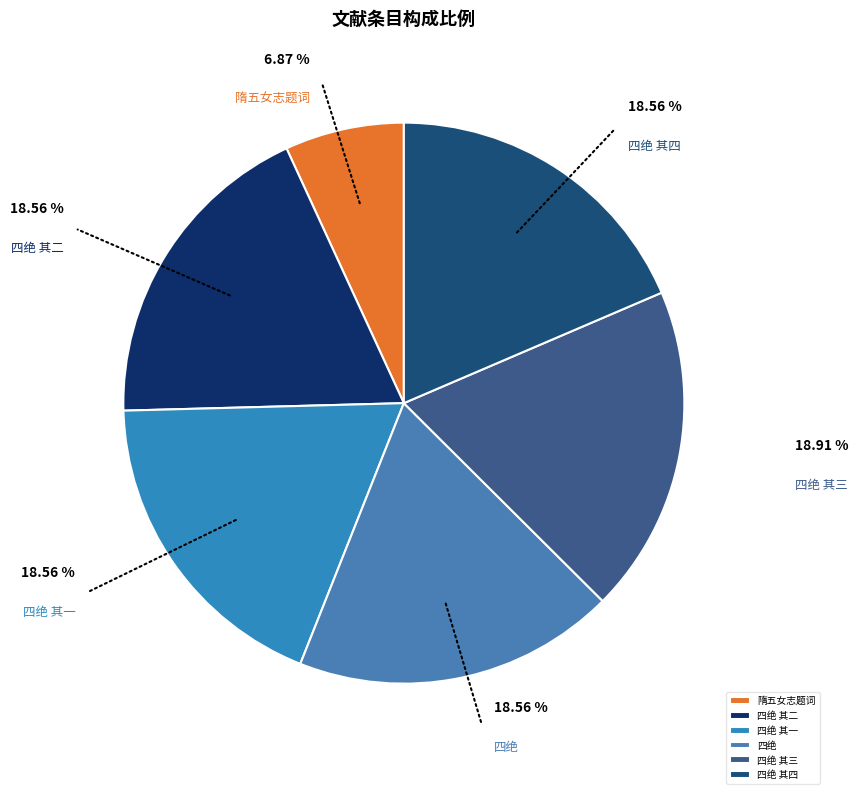

How many segments does this pie chart have?

6